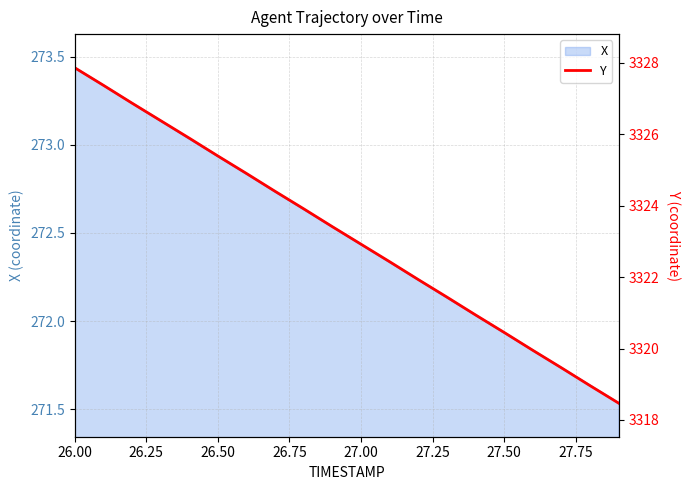

Reading left to right, list all the values displayed in this chart.

3327.9	3327.4	3326.9	3326.4	3325.9	3325.4	3324.9	3324.4	3323.9	3323.4	3322.9	3322.4	3321.9	3321.4	3320.9	3320.4	3319.9	3319.5	3319.0	3318.5